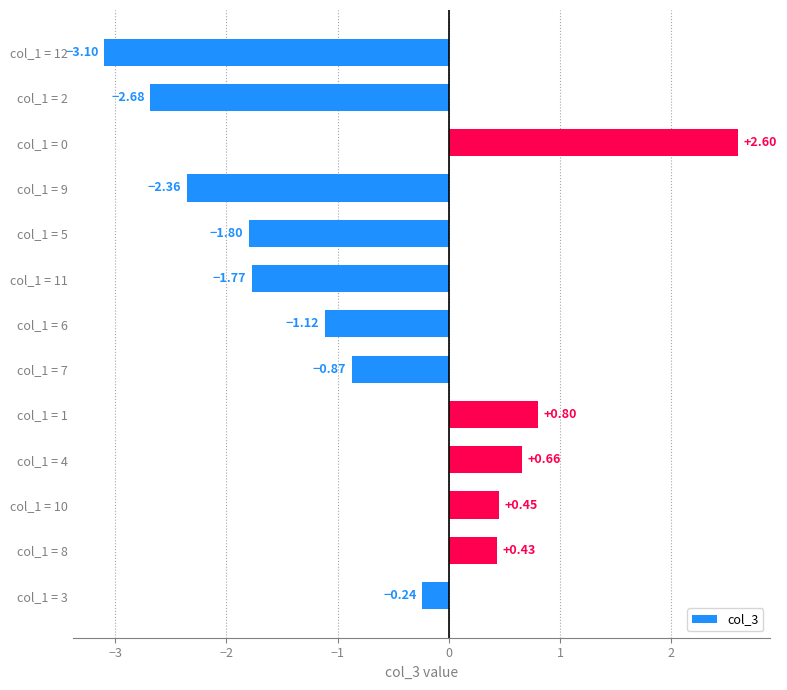

Are the bars horizontal?

Yes